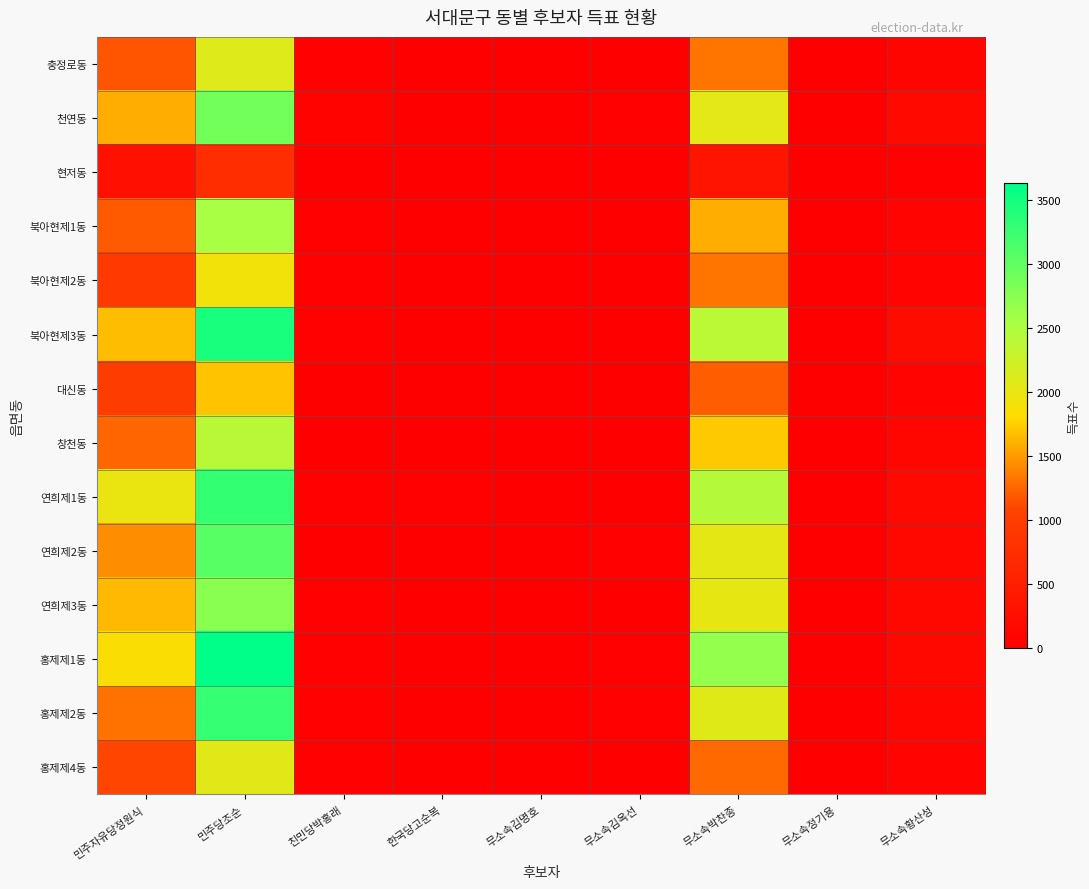

At which category is the sum across all series the highest?

민주당조순